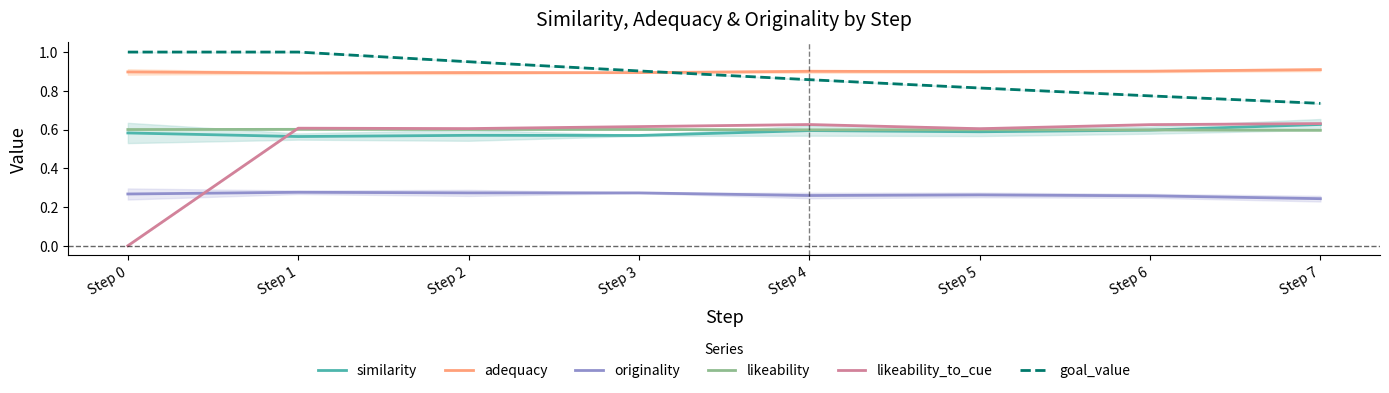

True or false: goal_value has more than 1 interior local peaks.

False